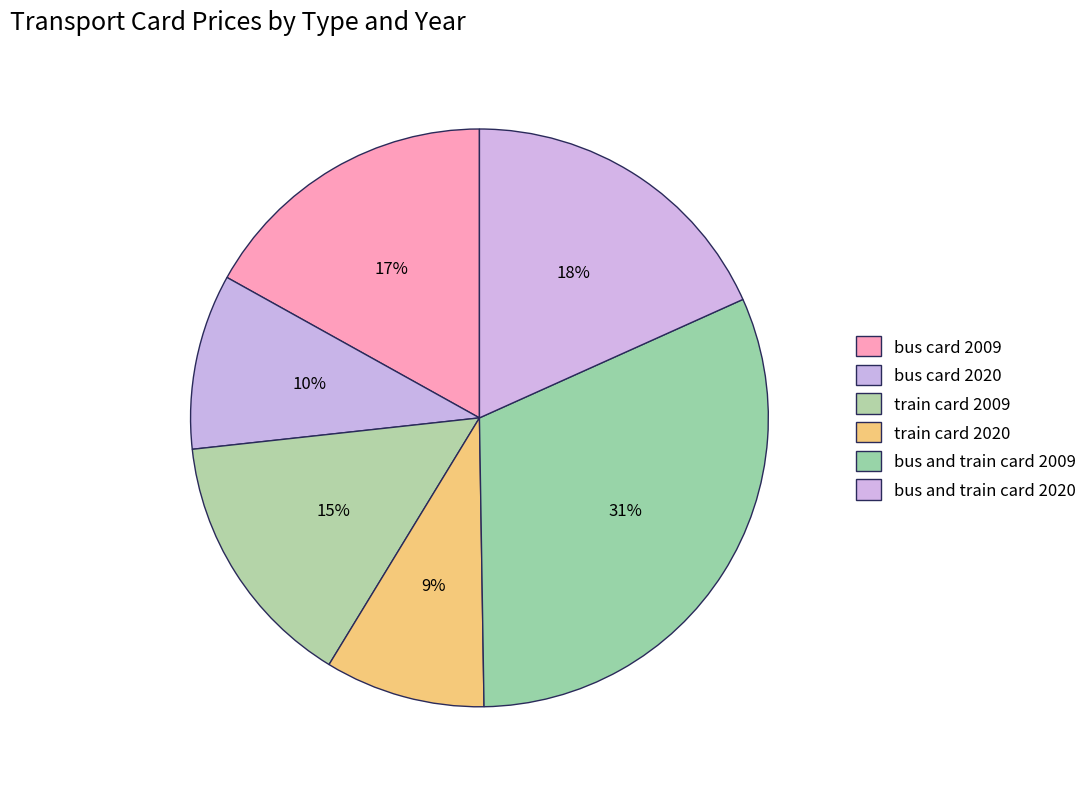

How many segments does this pie chart have?

6